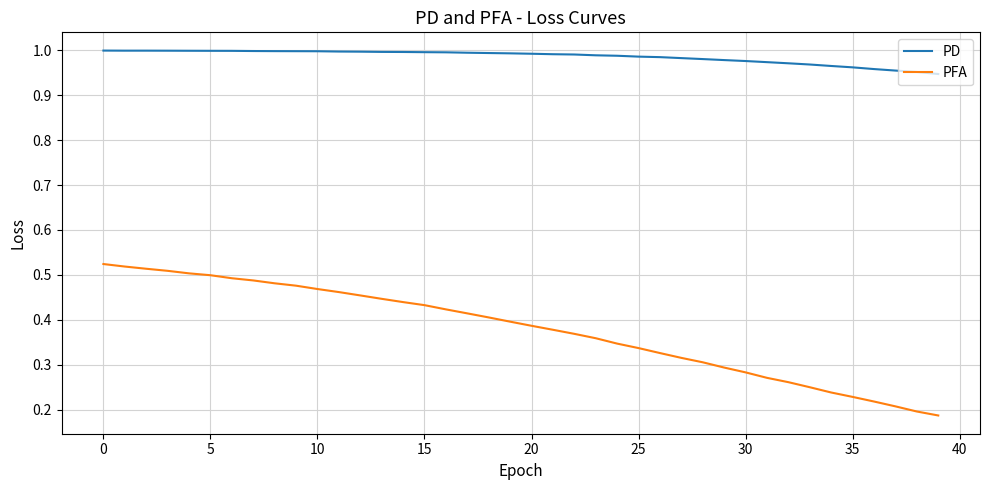

True or false: PD and PFA intersect in this chart.

False